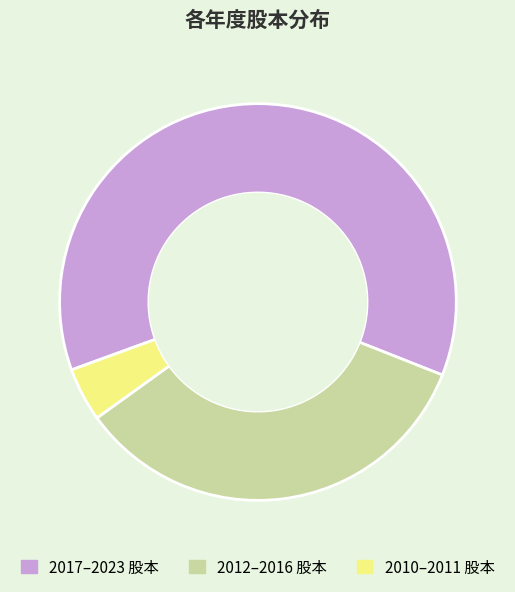

Is there any slice that represents more than half of the pie?

Yes